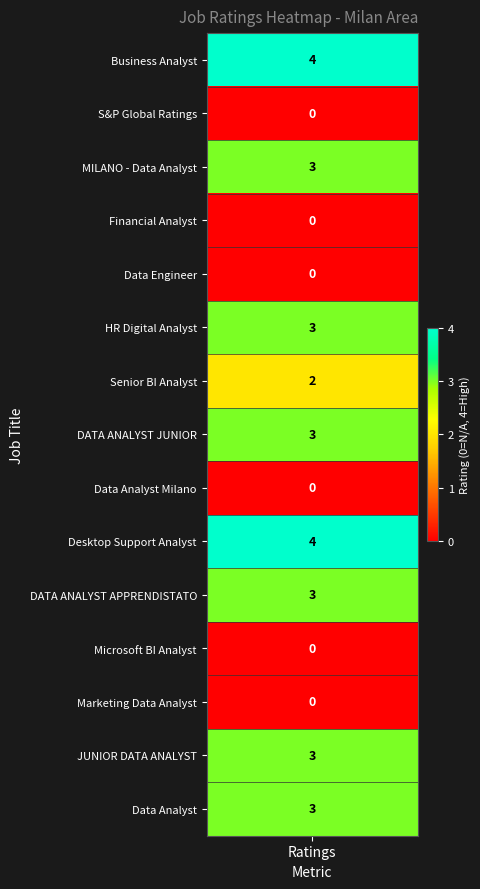

Reading left to right, list all the values displayed in this chart.

values=4	1=0	2=3	3=0	4=0	5=3	6=2	7=3	8=0	9=4	10=3	11=0	12=0	13=3	14=3